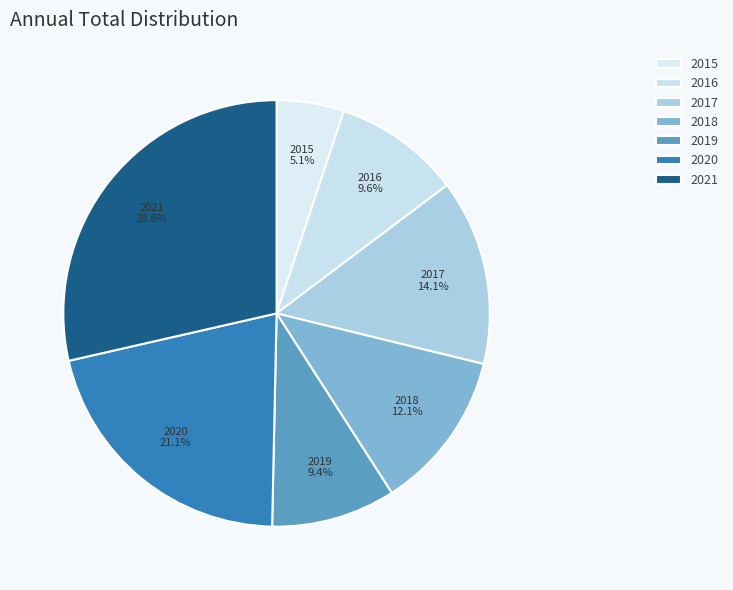

Which category has the smallest portion of the pie?

2015